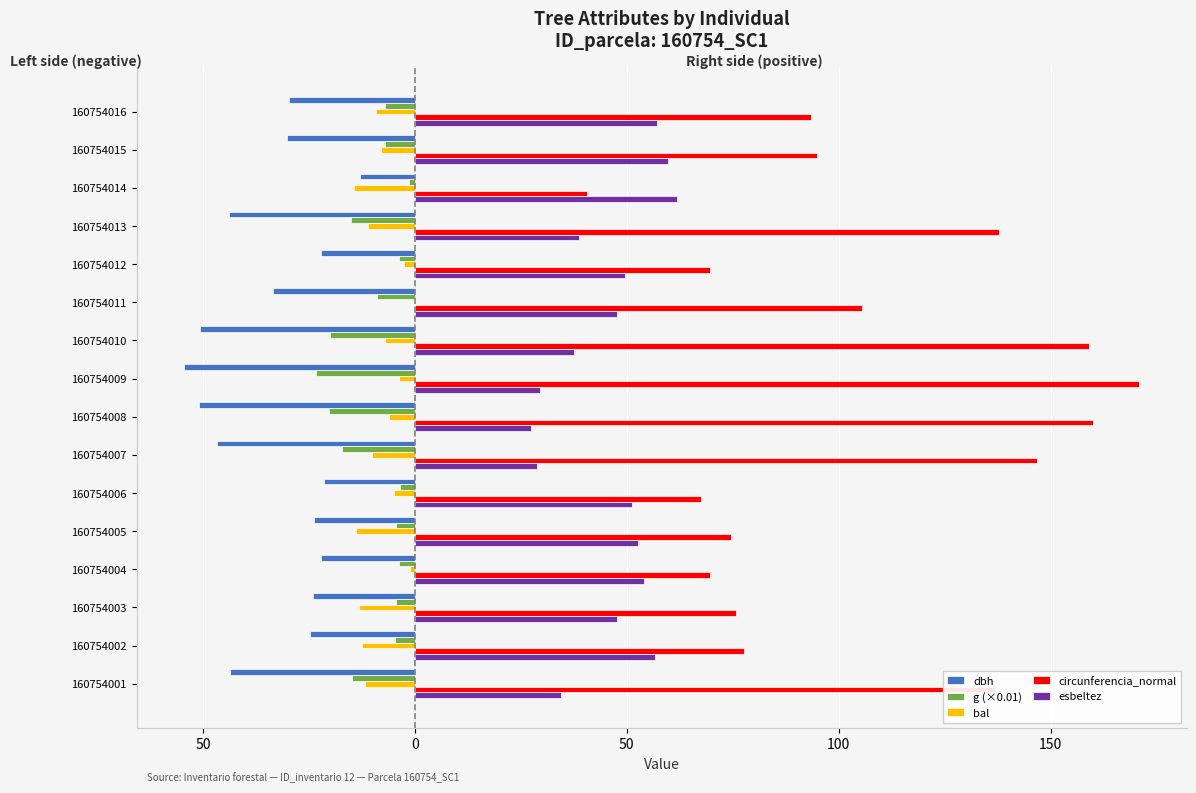

What are all the series names shown in the legend?

dbh, g (×0.01), bal, circunferencia_normal, esbeltez